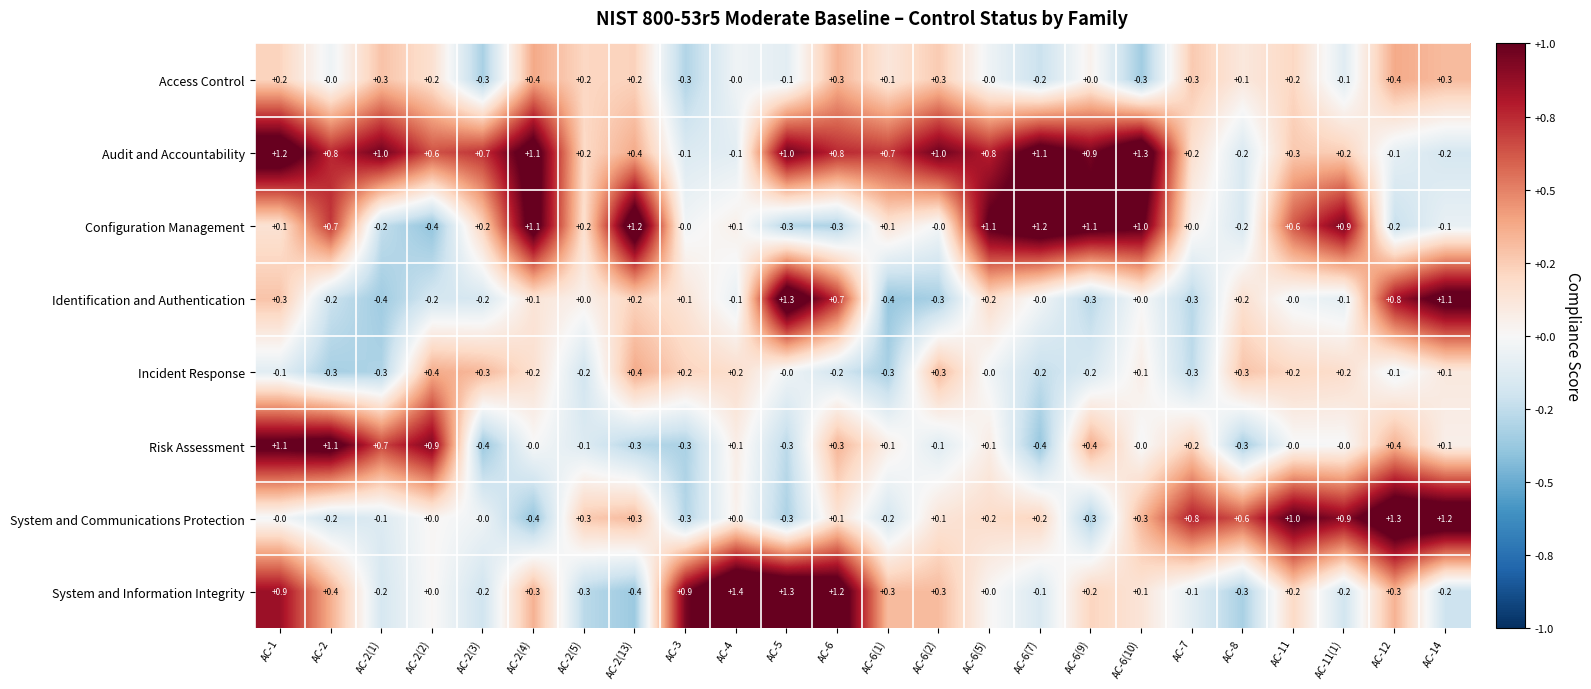

How many series are shown in this chart?

8